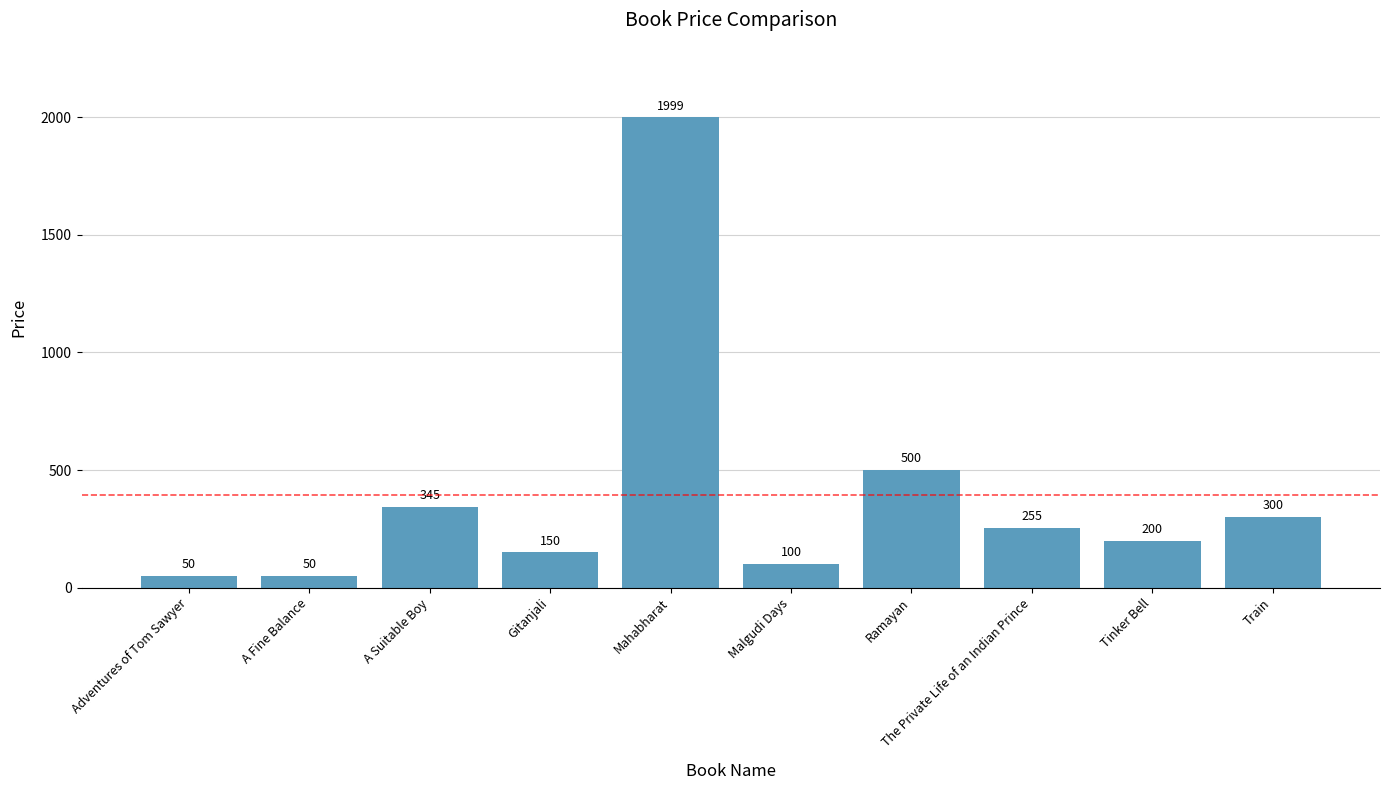

Is it true that the value at Tinker Bell is 200?

True